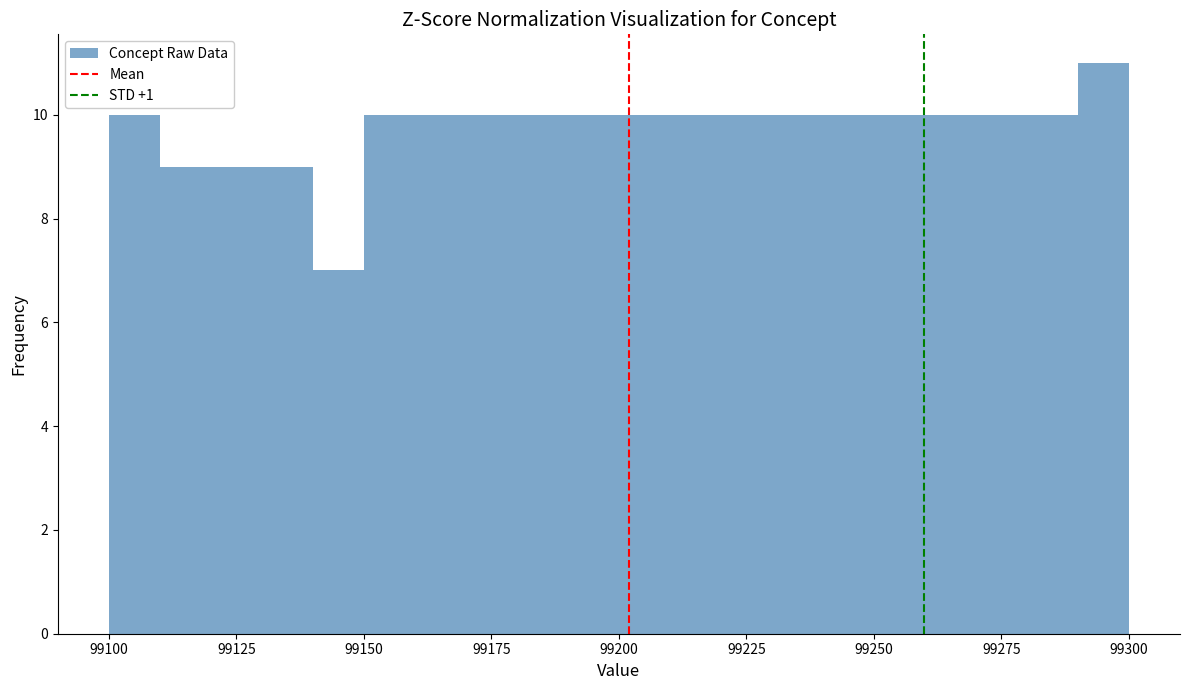

Around what value on the x-axis is the tallest bar? Give the approximate position of its centre, as read against the axis.

99295